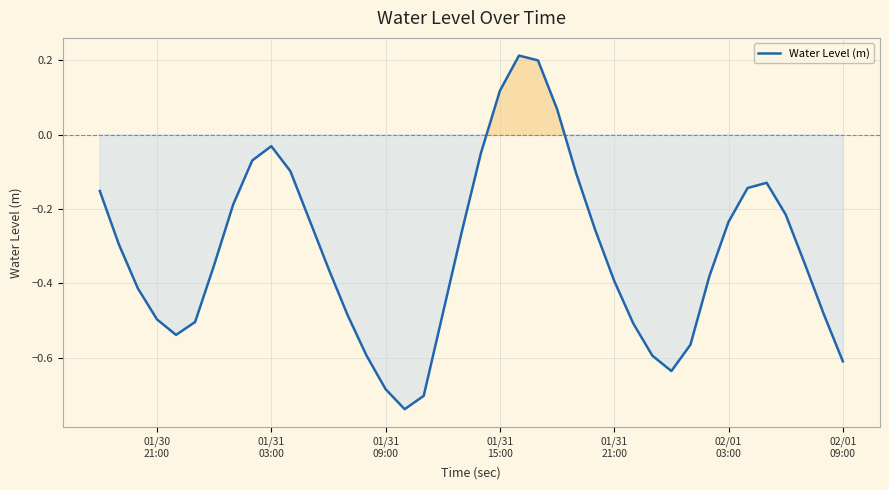

What is the difference between the maximum and minimum values?

1.0